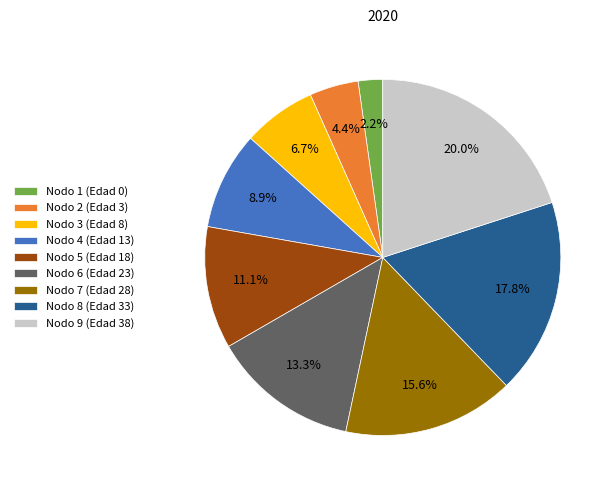

Combined, what portion of the pie is Nodo 9 (Edad 38) and Nodo 5 (Edad 18)?

31.1%